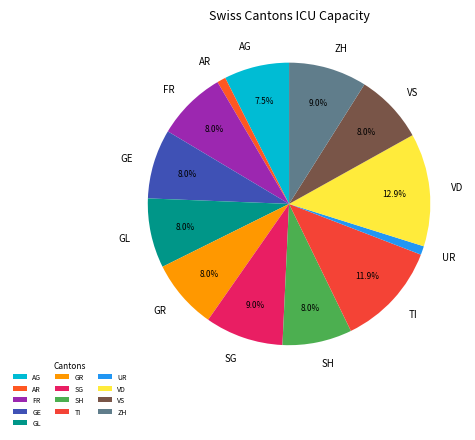

Which category has the biggest portion of the pie?

VD